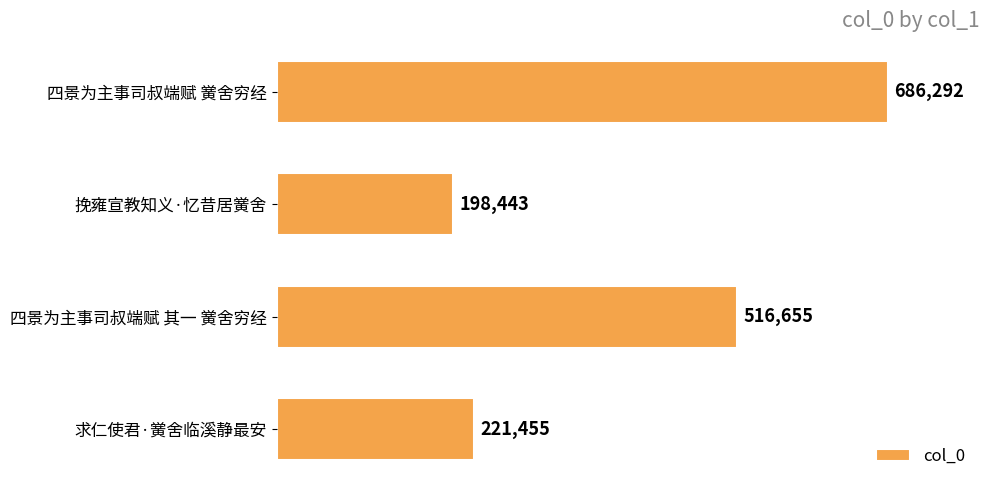

Reading top to bottom, list all the values displayed in this chart.

四景为主事司叔端赋 黉舍穷经=686292	挽雍宣教知义·忆昔居黉舍=198443	四景为主事司叔端赋 其一 黉舍穷经=516655	求仁使君·黉舍临溪静最安=221455